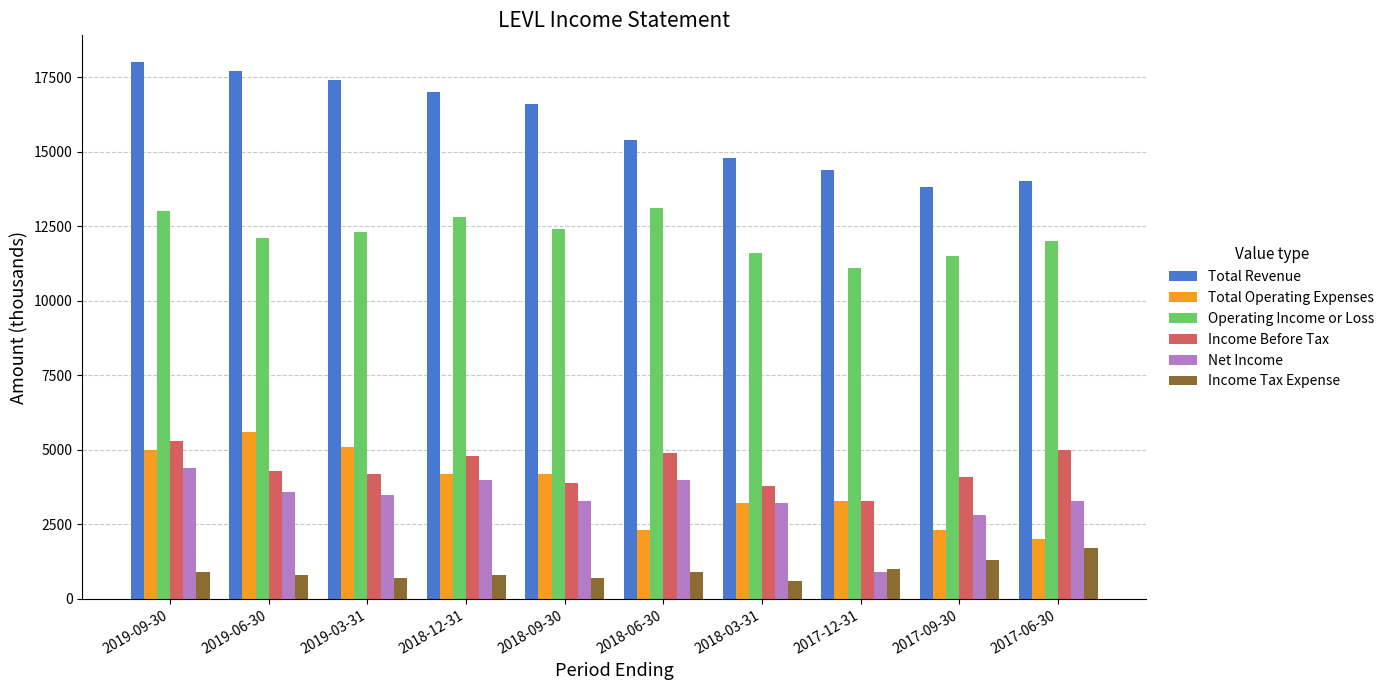

Reading left to right, transcribe all the data shown in this chart.

Total Revenue: 2019-09-30=18000	2019-06-30=17700	2019-03-31=17400	2018-12-31=17000	2018-09-30=16600	2018-06-30=15400	2018-03-31=14800	2017-12-31=14400	2017-09-30=13800	2017-06-30=14000
Total Operating Expenses: 2019-09-30=5000	2019-06-30=5600	2019-03-31=5100	2018-12-31=4200	2018-09-30=4200	2018-06-30=2300	2018-03-31=3200	2017-12-31=3300	2017-09-30=2300	2017-06-30=2000
Operating Income or Loss: 2019-09-30=13000	2019-06-30=12100	2019-03-31=12300	2018-12-31=12800	2018-09-30=12400	2018-06-30=13100	2018-03-31=11600	2017-12-31=11100	2017-09-30=11500	2017-06-30=12000
Income Before Tax: 2019-09-30=5300	2019-06-30=4300	2019-03-31=4200	2018-12-31=4800	2018-09-30=3900	2018-06-30=4900	2018-03-31=3800	2017-12-31=3300	2017-09-30=4100	2017-06-30=5000
Net Income: 2019-09-30=4400	2019-06-30=3600	2019-03-31=3500	2018-12-31=4000	2018-09-30=3300	2018-06-30=4000	2018-03-31=3200	2017-12-31=900	2017-09-30=2800	2017-06-30=3300
Income Tax Expense: 2019-09-30=900	2019-06-30=800	2019-03-31=700	2018-12-31=800	2018-09-30=700	2018-06-30=900	2018-03-31=600	2017-12-31=1000	2017-09-30=1300	2017-06-30=1700